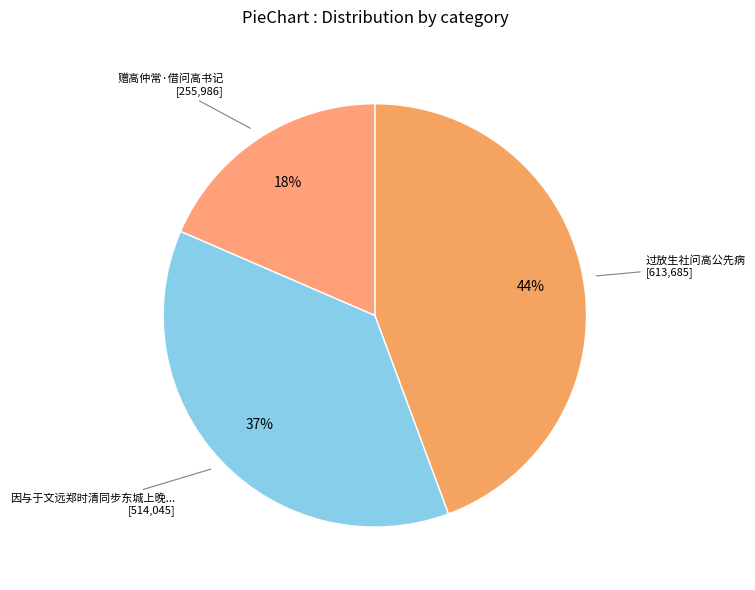

How many slices are in this pie chart?

3